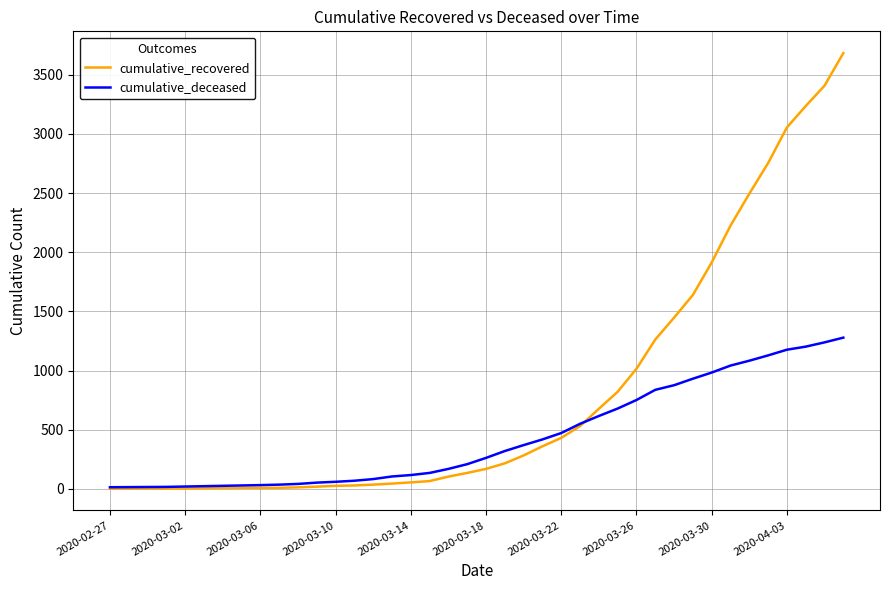

What is the maximum value for cumulative_deceased?

1278